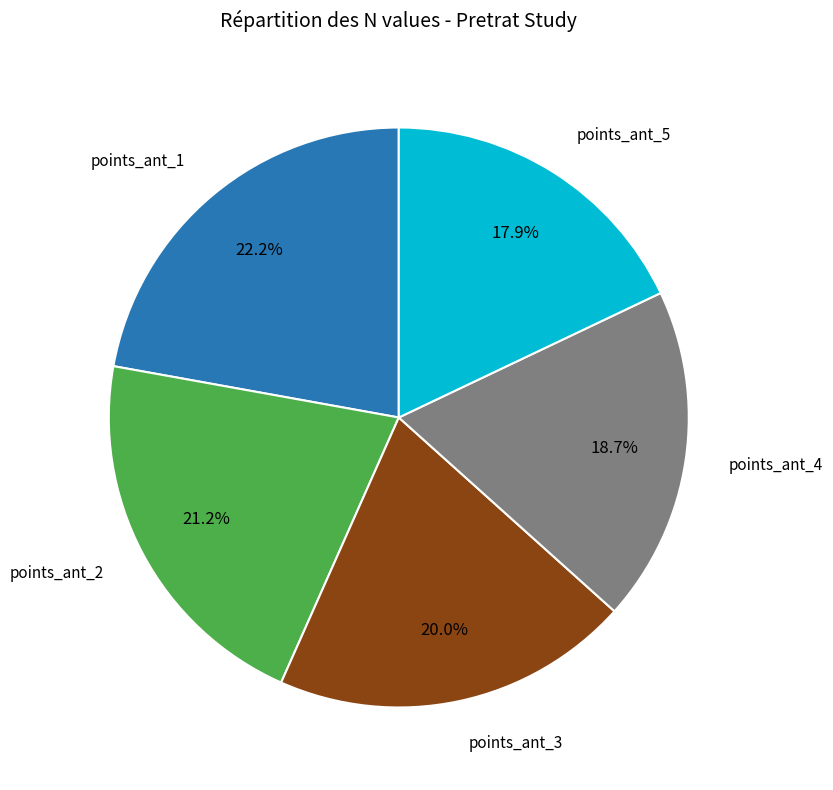

Does any single category account for the majority?

No